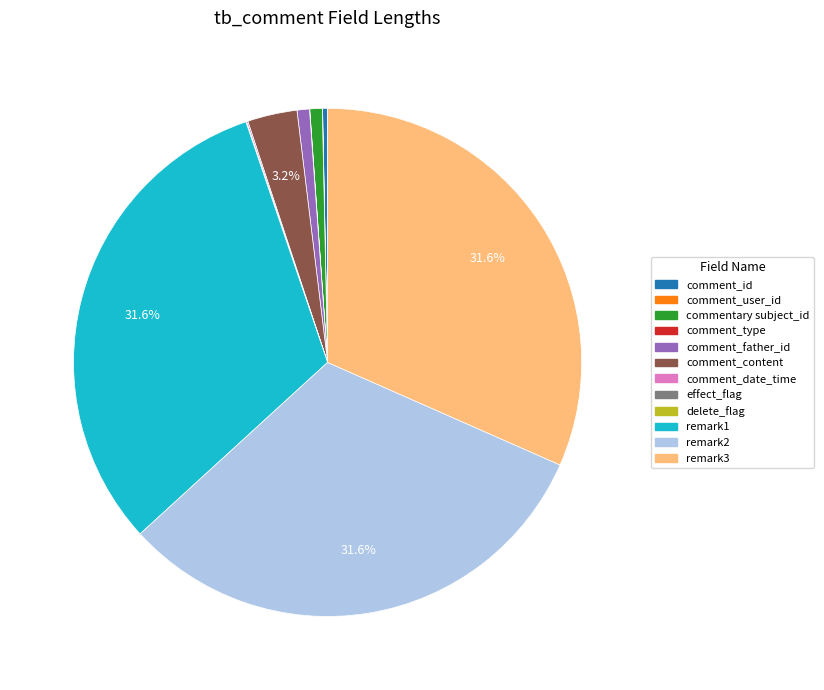

To the nearest percent, what is the difference between the largest and smallest slice percentages?

32%